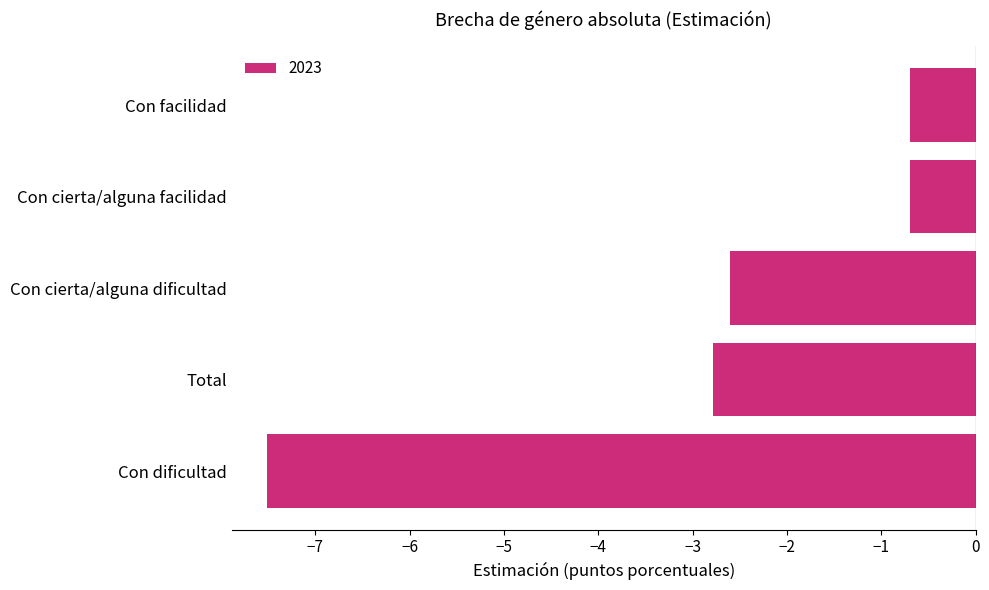

What is the greatest value displayed?

-0.7